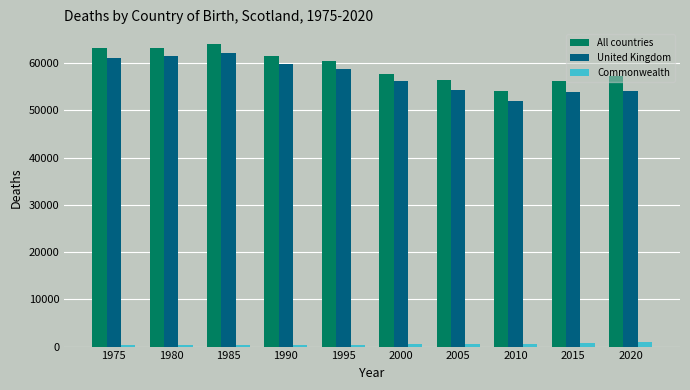

How many bars are there in each group?

3